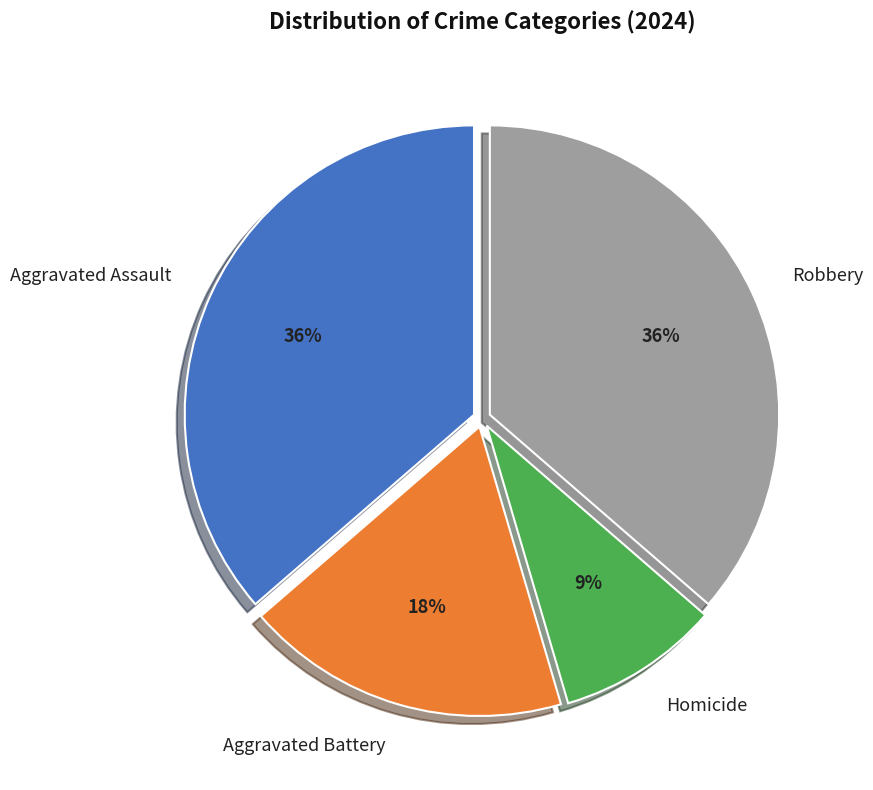

Combined, do Homicide and Aggravated Battery account for over 50%?

No